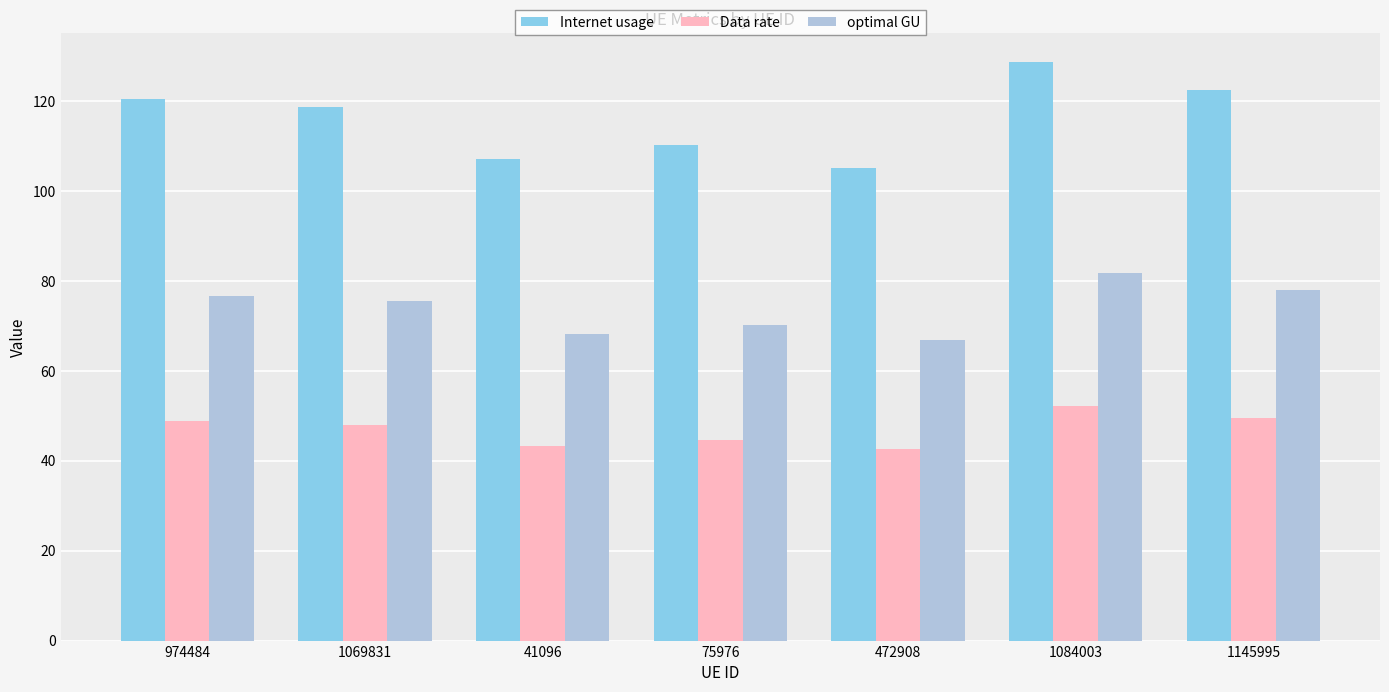

What is the total value across all series at 974484?

245.9